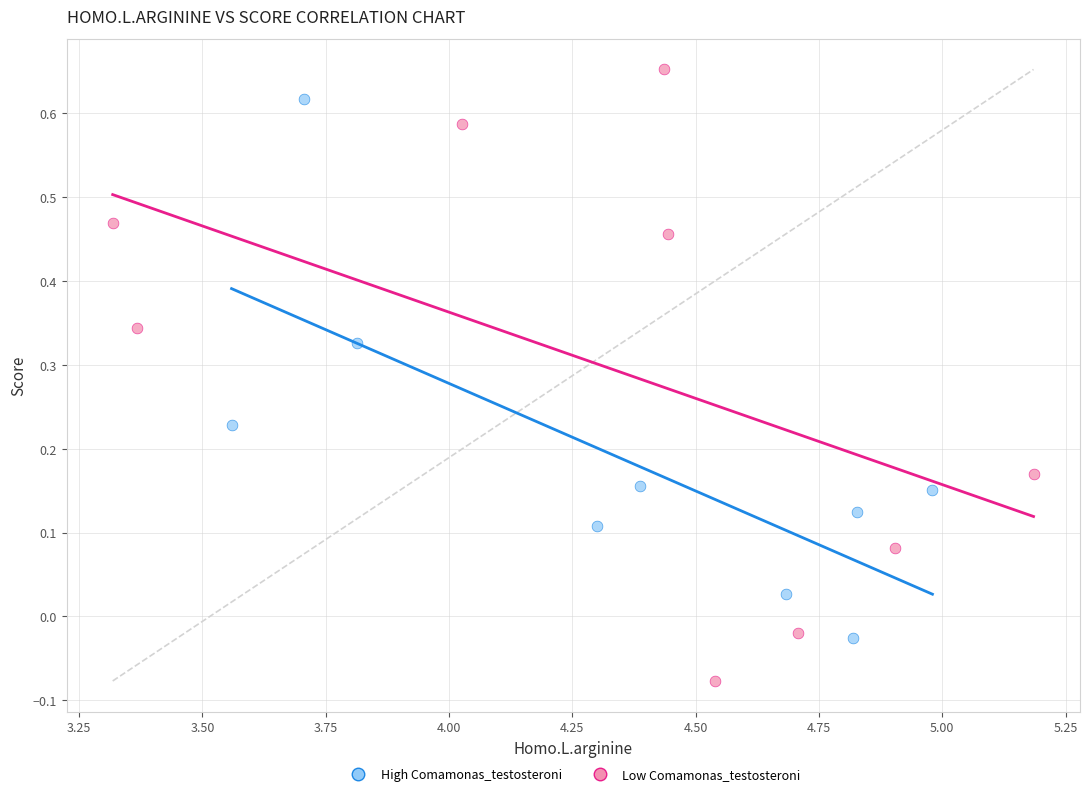

Which series has the widest spread of Y values?

Low Comamonas_testosteroni